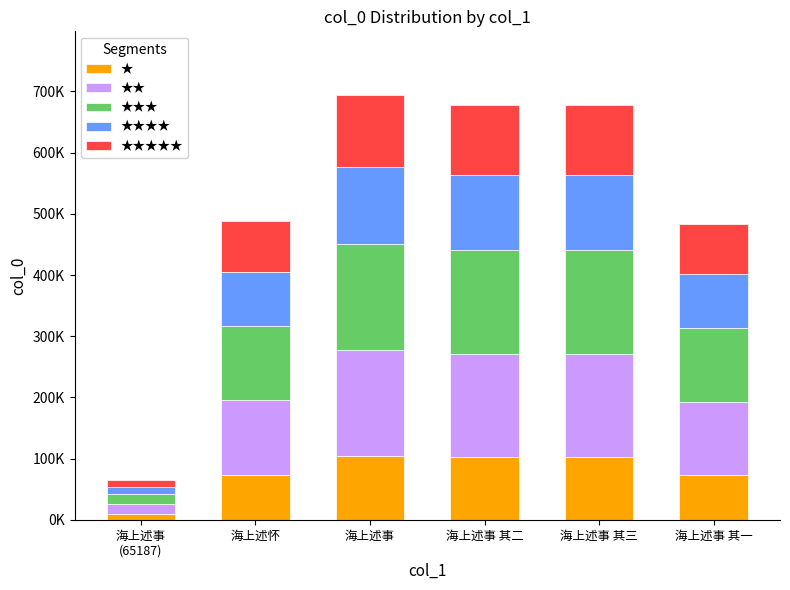

What is the difference between the ★ values at 海上述事 其一 and 海上述事
(65187)?

62669.7